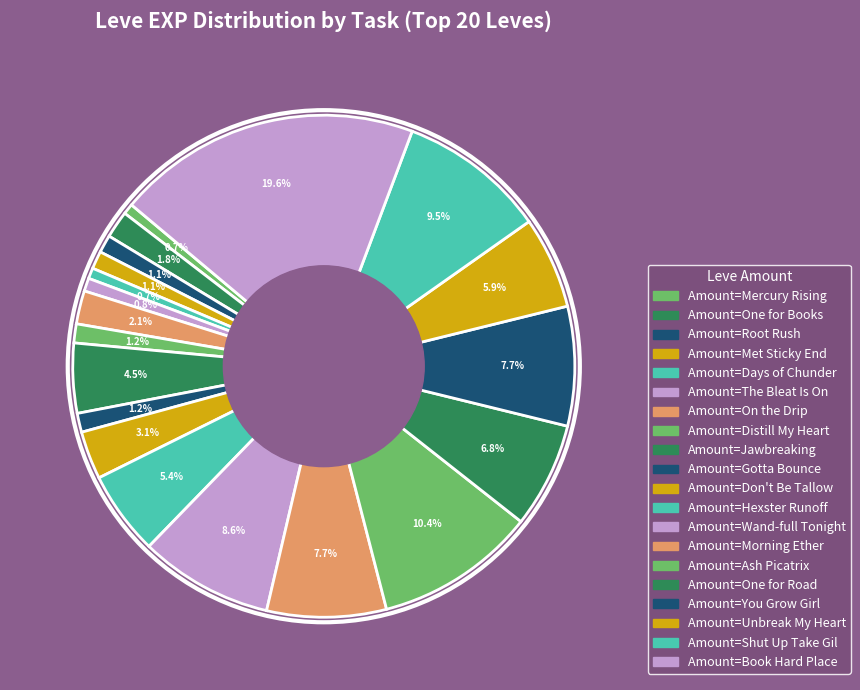

How many segments does this pie chart have?

20